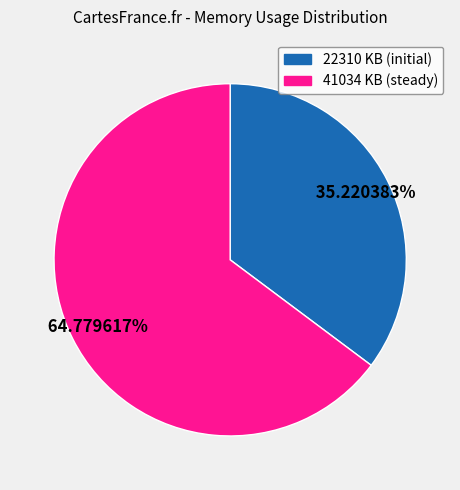

Between 41034 KB and 22310 KB, which is larger?

41034 KB